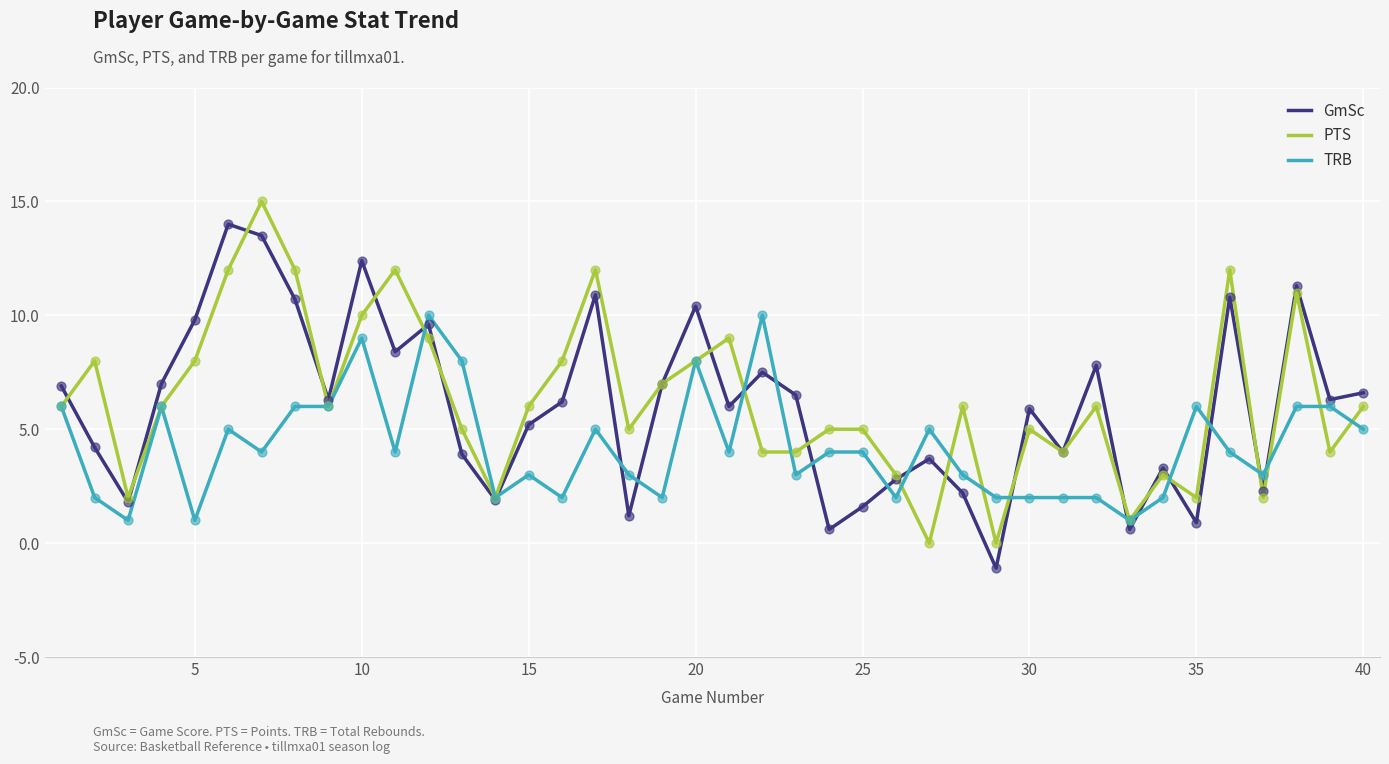

List the series in order of their peak value, lowest first.

TRB, GmSc, PTS